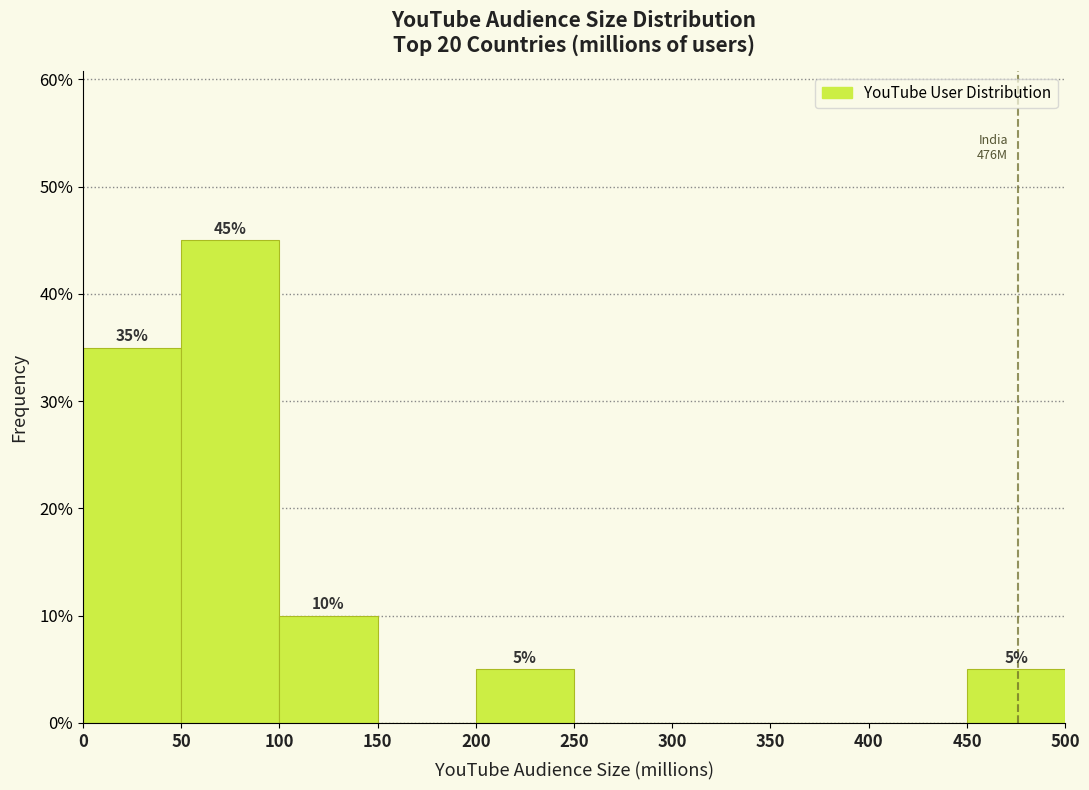

Over which range of the x-axis is the bar tallest?

50 to 100